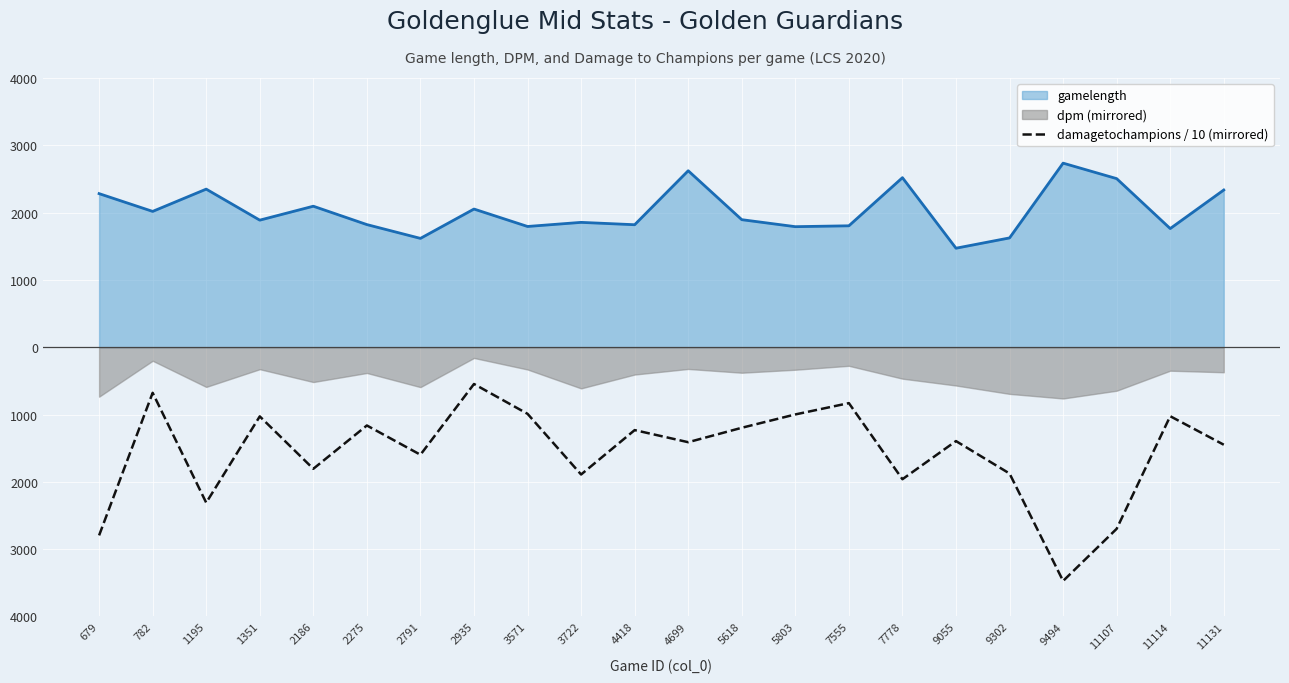

Is it true that the value at 2275 is -1162.8?

True